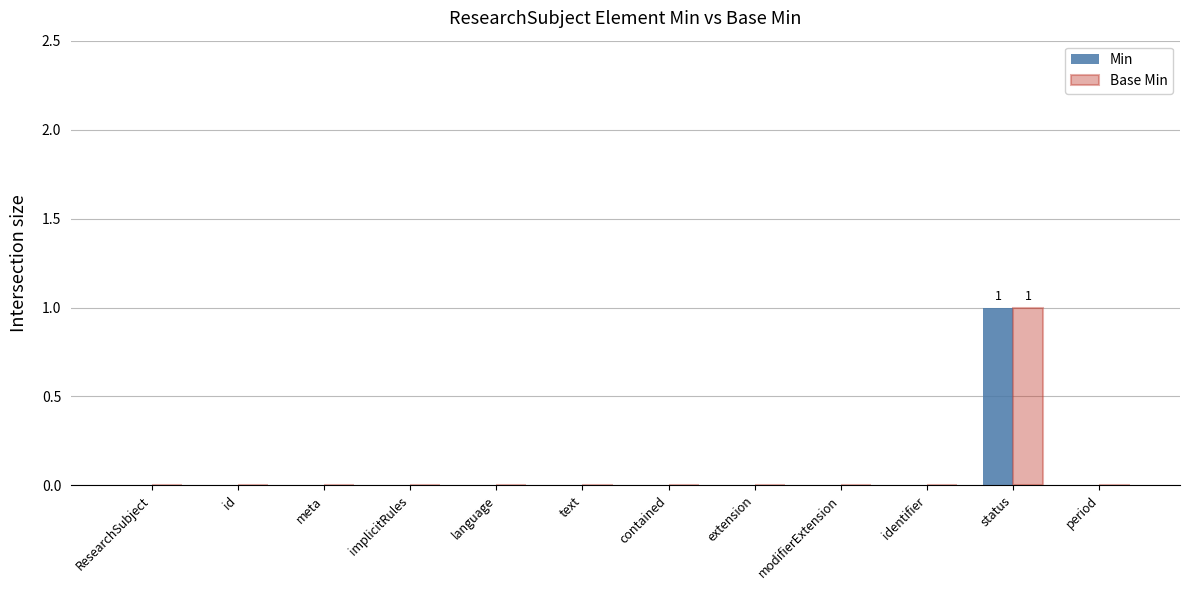

The Min series shows 0 at language. True or false?

True